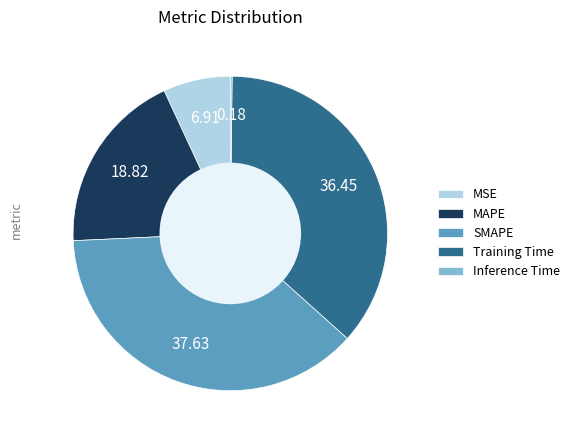

Combined, do MAPE and MSE account for over 50%?

No